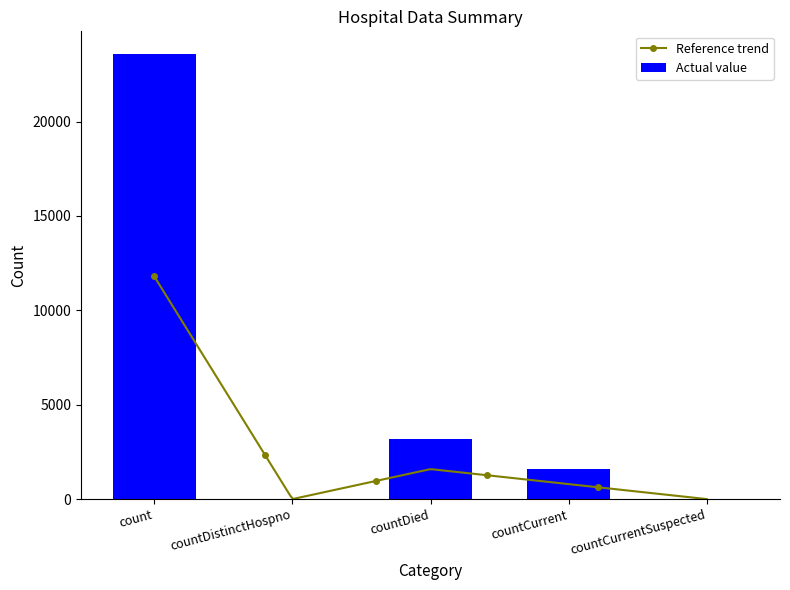

Rank the categories by value from lowest to highest.

countDistinctHospno, countCurrentSuspected, countCurrent, countDied, count